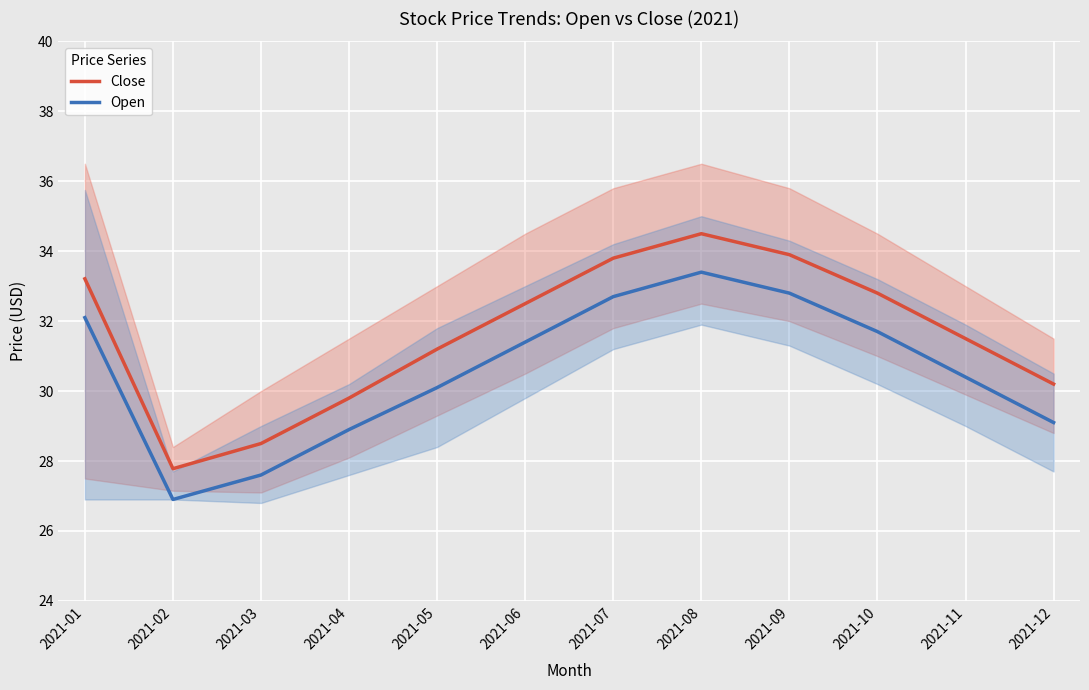

What is the difference between the Open values at 2021-10 and 2021-08?

1.7